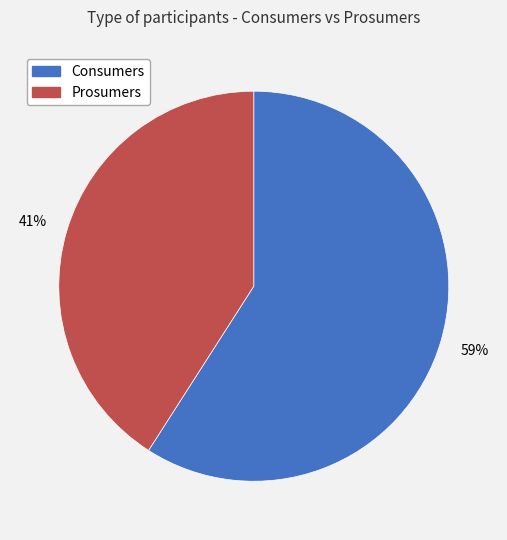

True or false: Consumers accounts for 70% of the total.

False